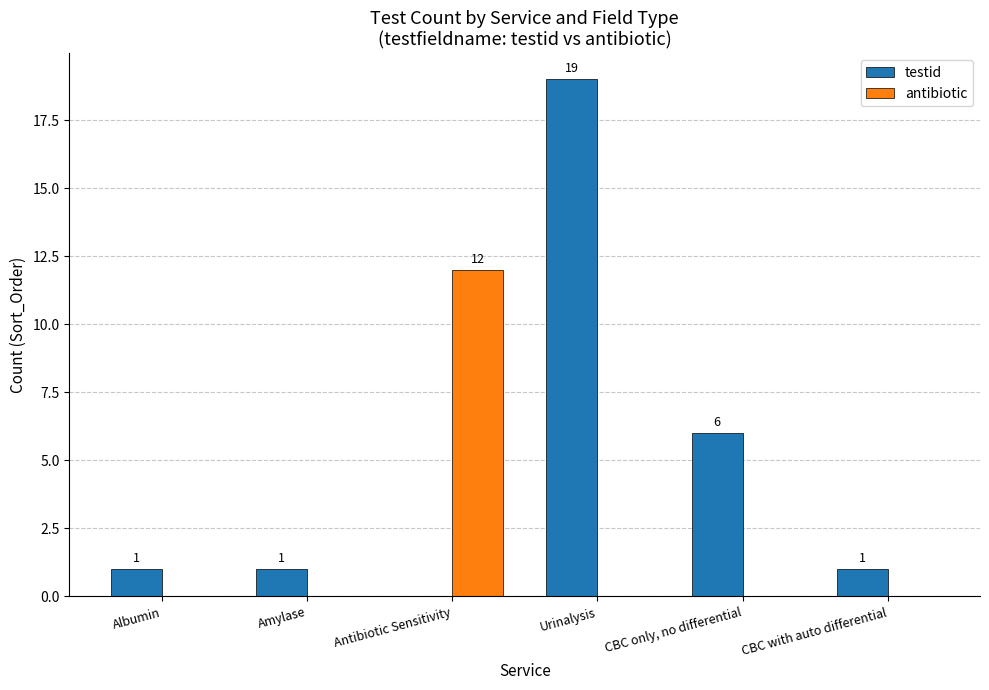

At which label is testid closest to 9?

CBC only, no differential